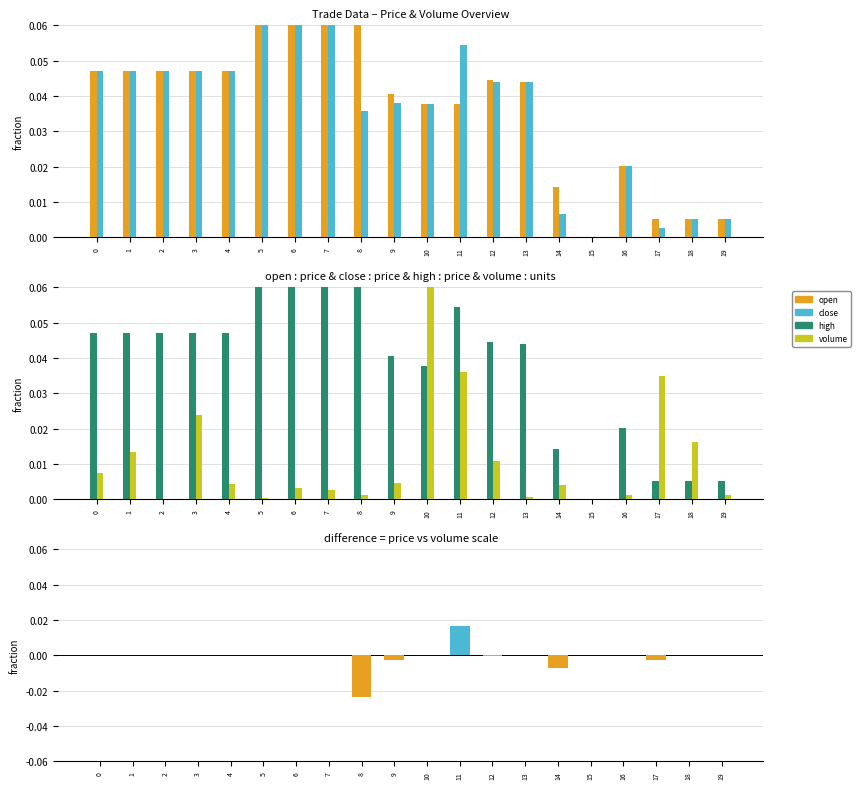

Reading right to left, transcribe all the data shown in this chart.

open: 0.0	0.0	0.0	0.0	0.0	0.0	0.0	0.0	0.0	0.0	0.0	0.1	0.1	0.1	0.1	0.0	0.0	0.0	0.0	0.0
close: 0.0	0.0	0.0	0.0	0.0	0.0	0.0	0.0	0.1	0.0	0.0	0.0	0.1	0.1	0.1	0.0	0.0	0.0	0.0	0.0
high: 0.0	0.0	0.0	0.0	0.0	0.0	0.0	0.0	0.1	0.0	0.0	0.1	0.1	0.1	0.1	0.0	0.0	0.0	0.0	0.0
volume: 0.0	0.0	0.0	0.0	0.0	0.0	0.0	0.0	0.0	0.1	0.0	0.0	0.0	0.0	0.0	0.0	0.0	0.0	0.0	0.0
close-open: 0.0	0.0	-0.0	0.0	0.0	-0.0	0.0	-0.0	0.0	0.0	-0.0	-0.0	0.0	0.0	0.0	0.0	0.0	0.0	0.0	0.0